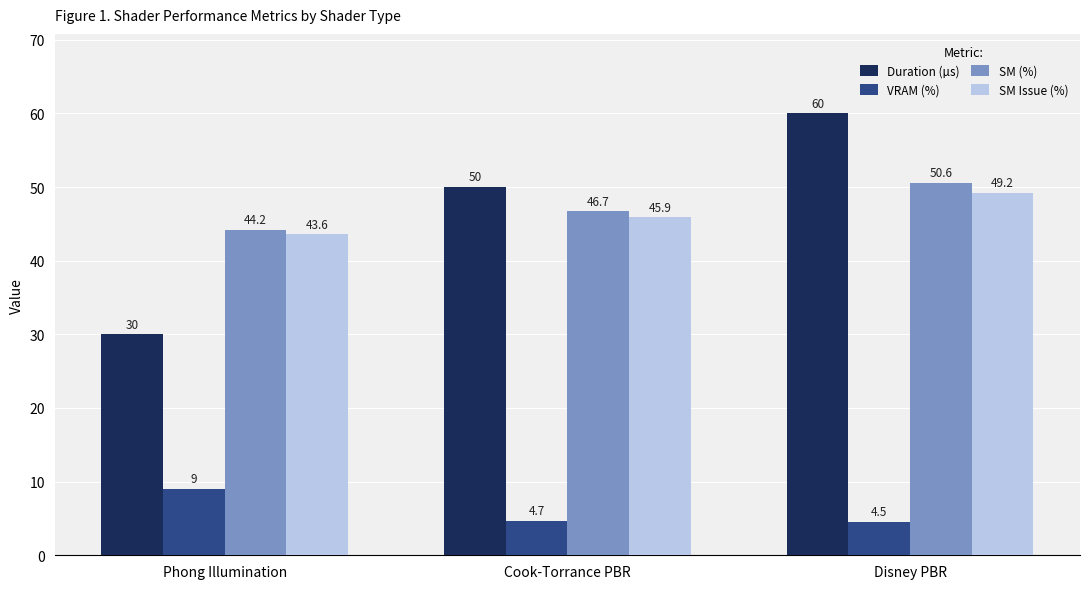

The VRAM (%) series shows 9.0 at Phong Illumination. True or false?

True